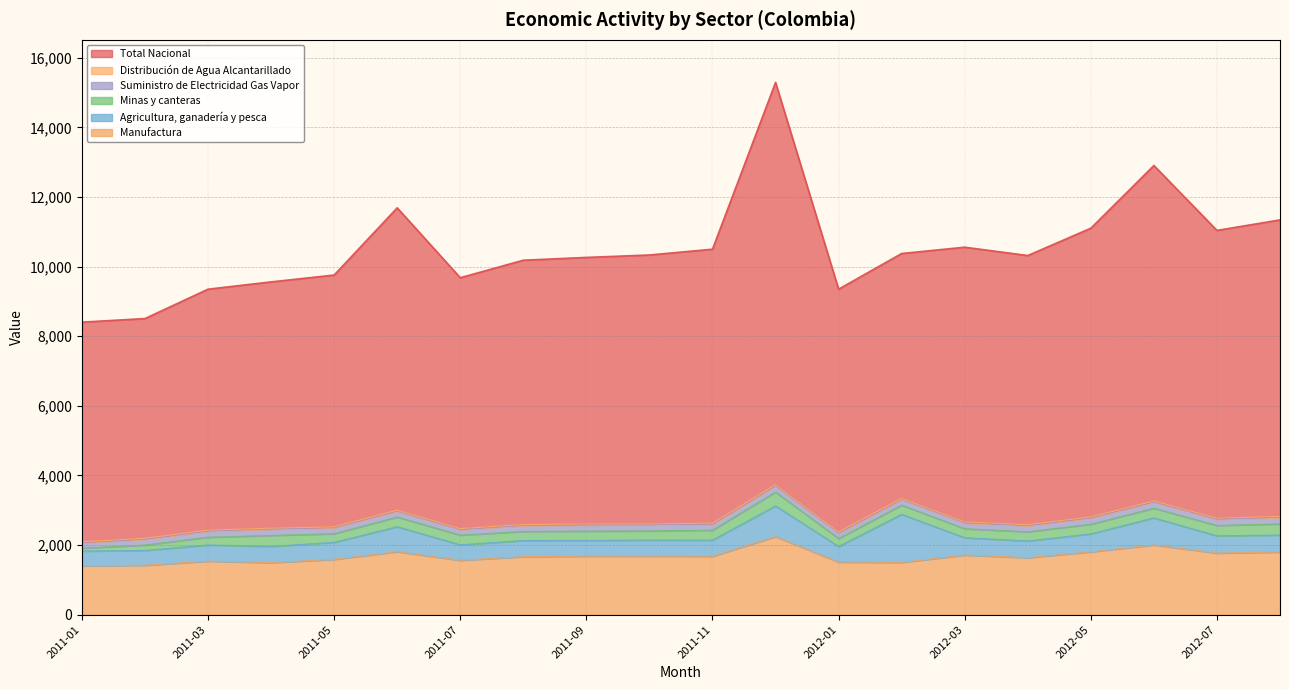

What is the difference between the Manufactura values at 2011-05 and 2011-10?

92.2